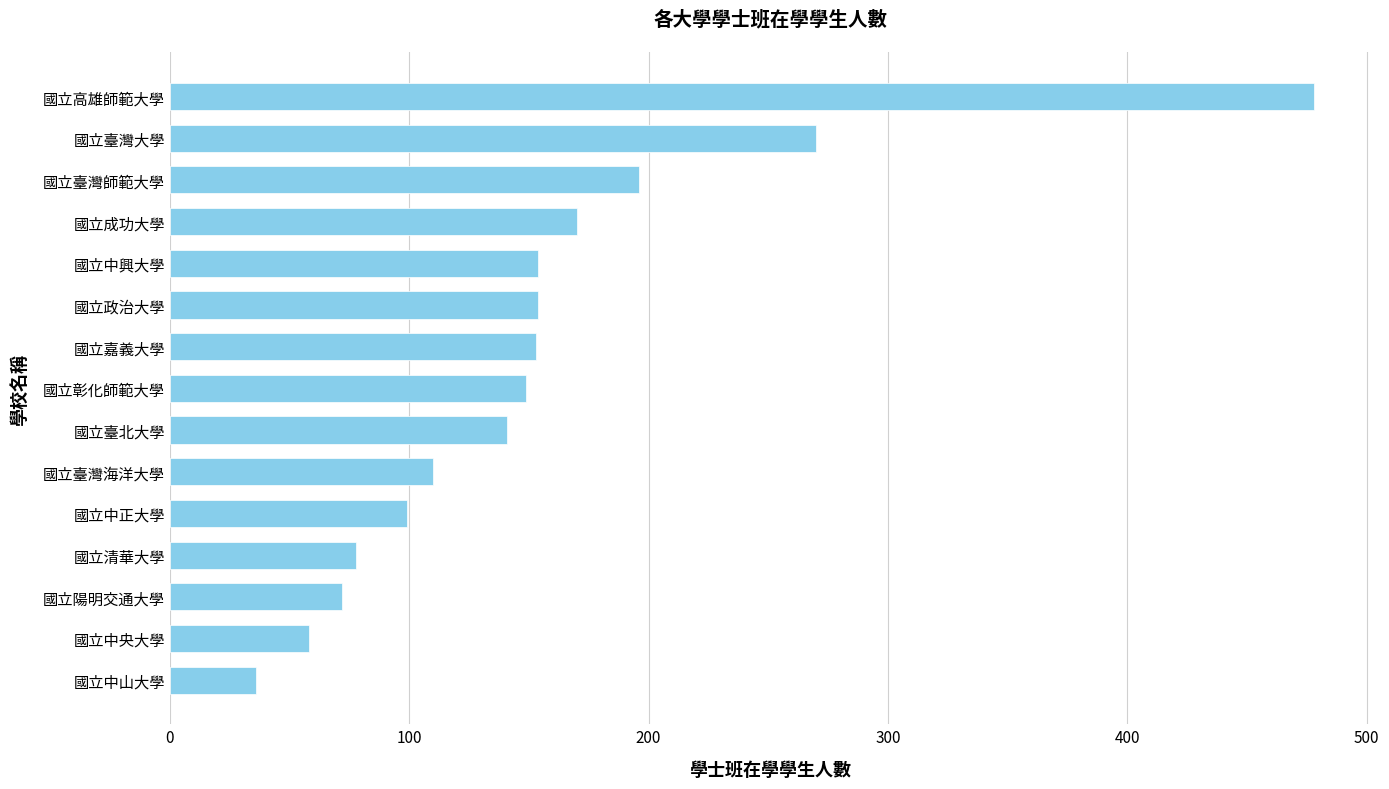

What is the greatest value displayed?

478